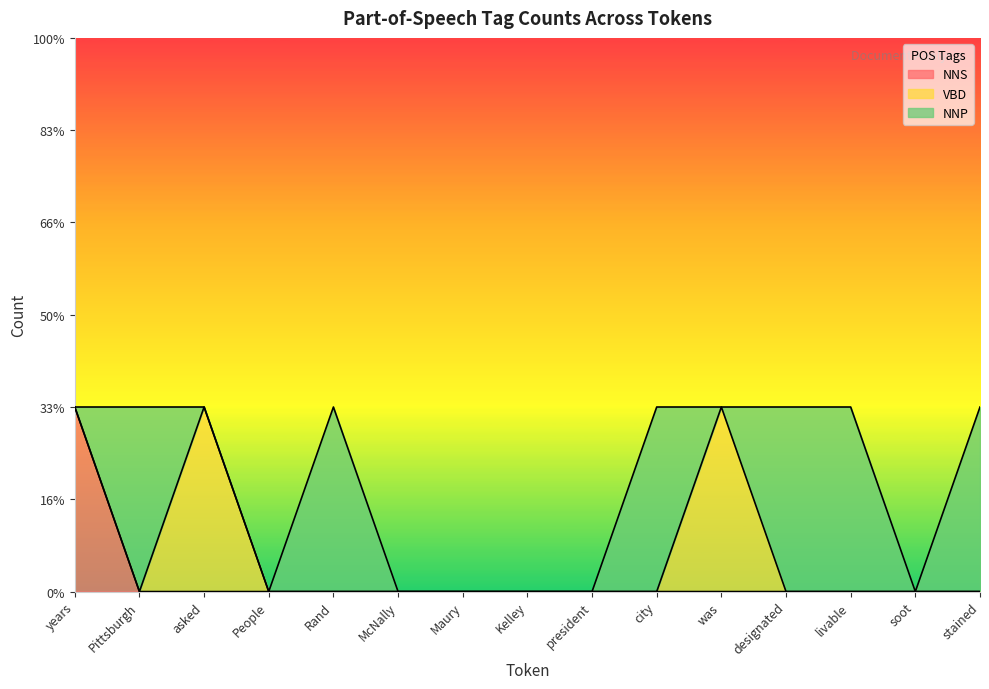

Is the value of VBD at was greater than the value of NNP at was?

Yes